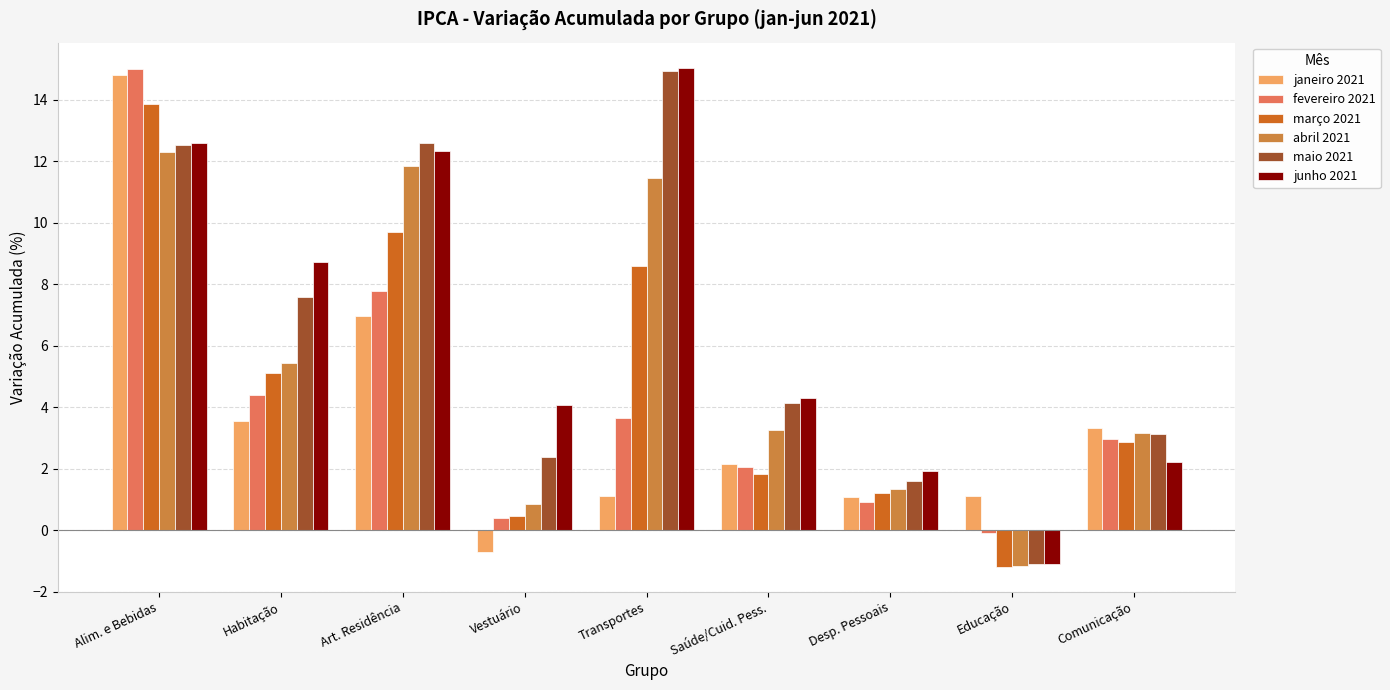

What is the minimum value shown in the chart?

-1.2